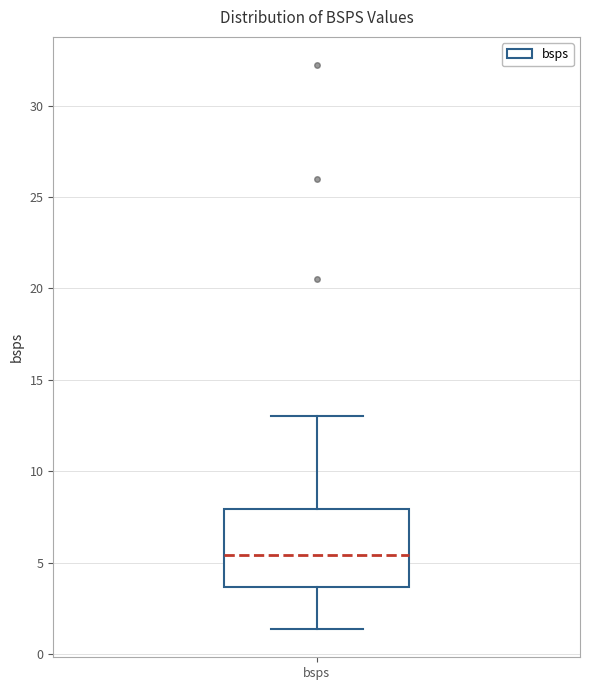

Read this box plot against the y-axis: the position of the median line, the range covered by the box, and the ends of both whiskers. The values are not printed on the chart, so give them approximately, as read against the axis.

median 5.5, box 3.5 to 8.0, whiskers 1.5 to 13.0